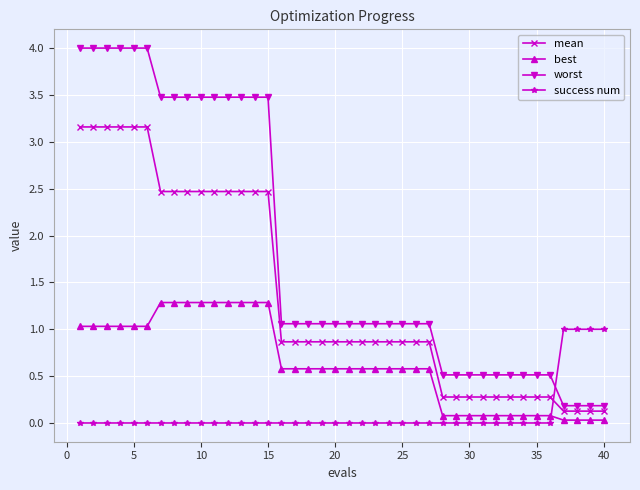

What is the highest value of the worst series?

4.0